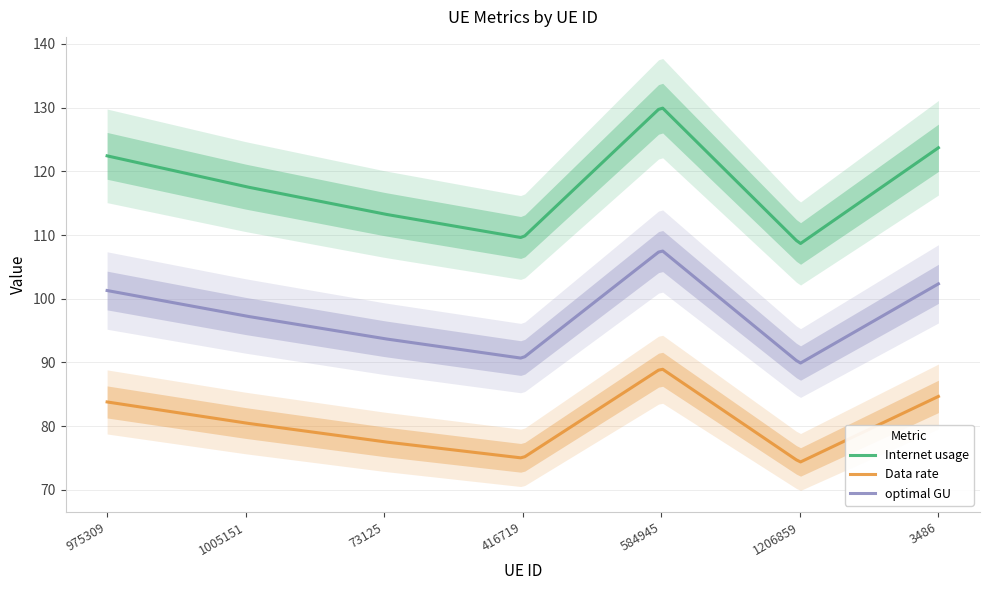

What is the maximum value for Data rate?

88.9